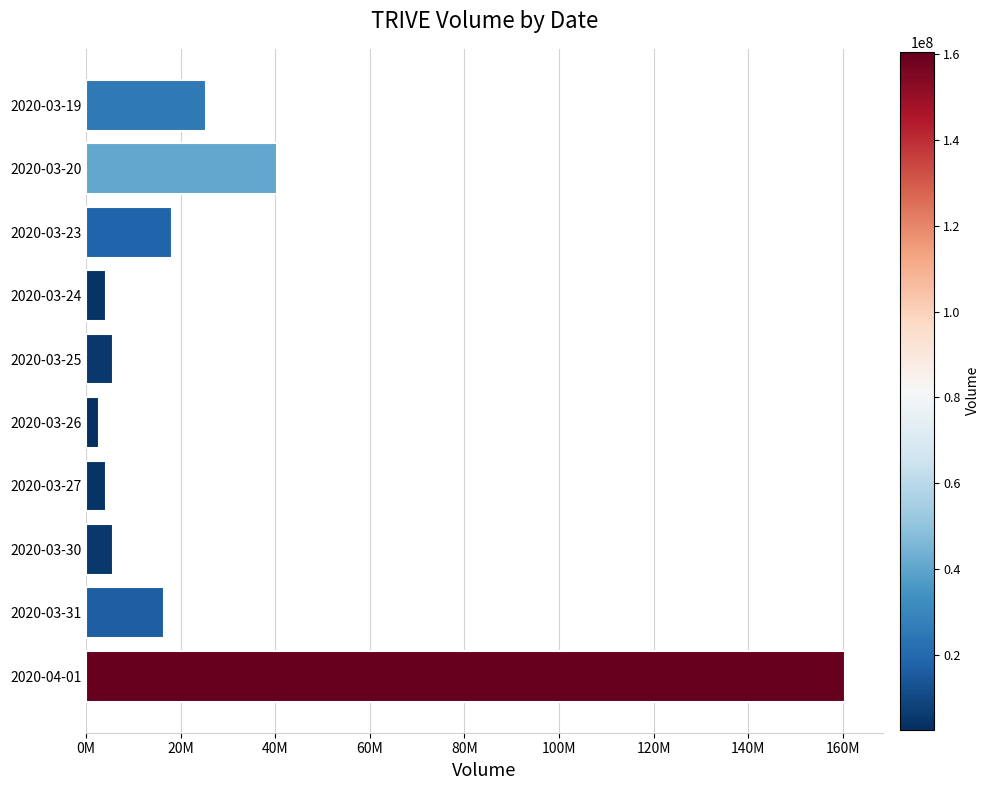

Does the chart contain any negative values?

No